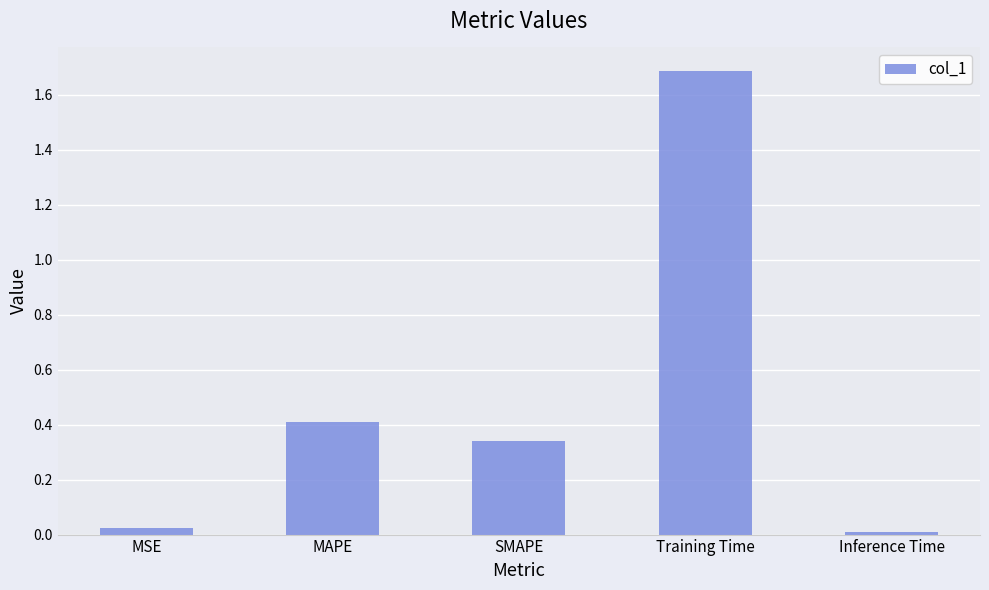

Which has a higher value, MAPE or SMAPE?

MAPE